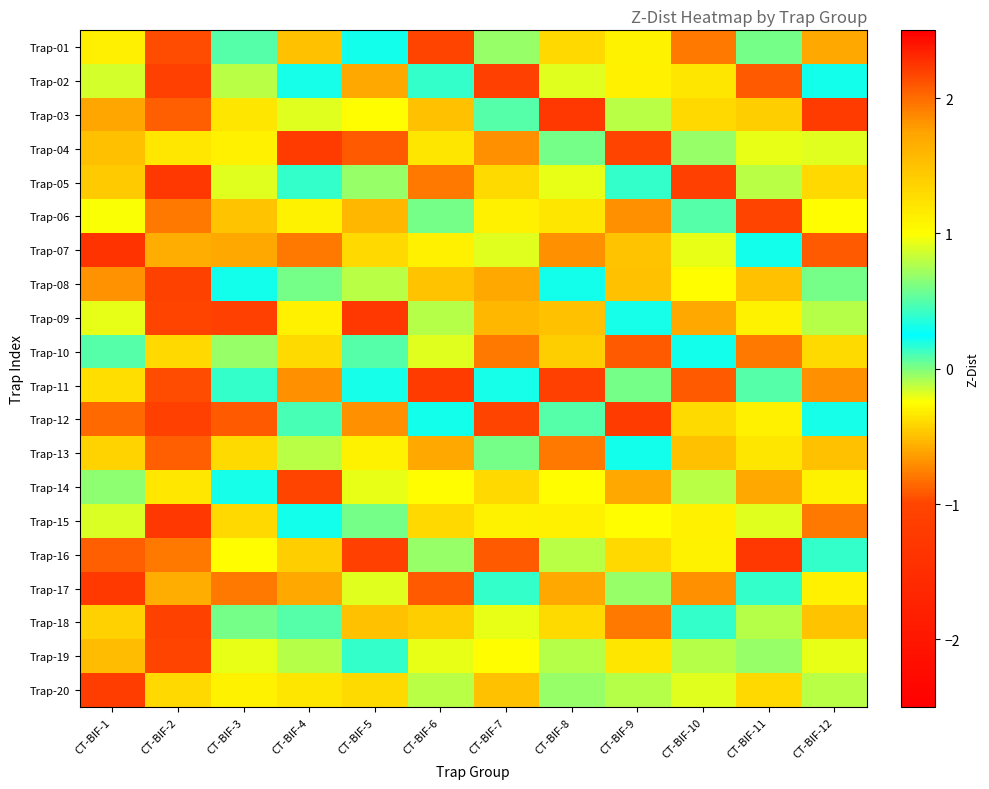

How many distinct data groups are displayed?

20